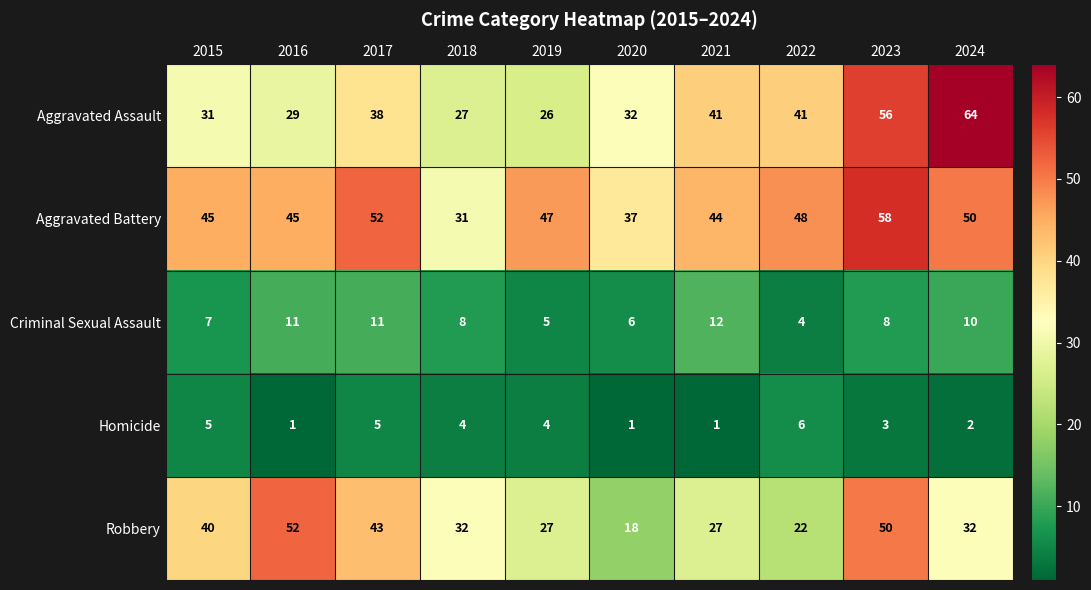

Which series has the largest range (max minus min)?

Aggravated Assault